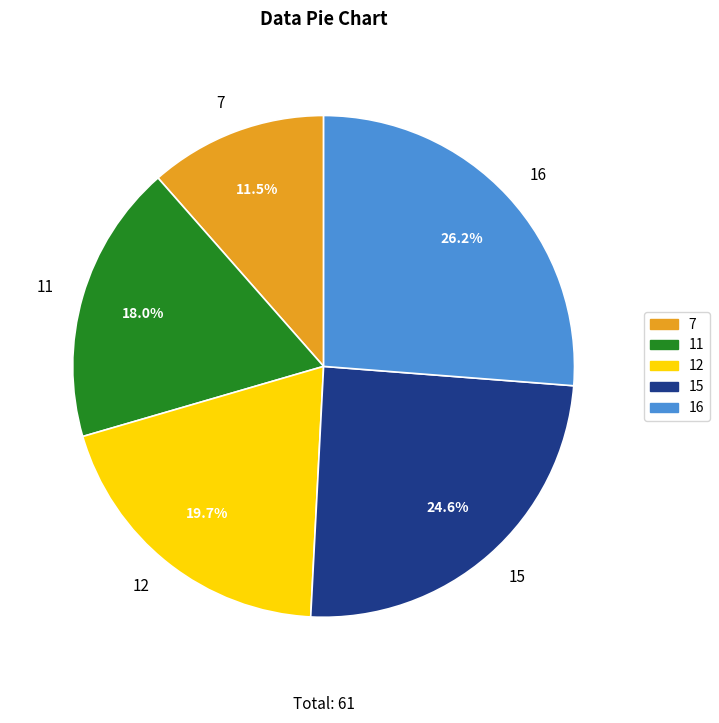

Rank the categories by value from highest to lowest.

16, 15, 12, 11, 7